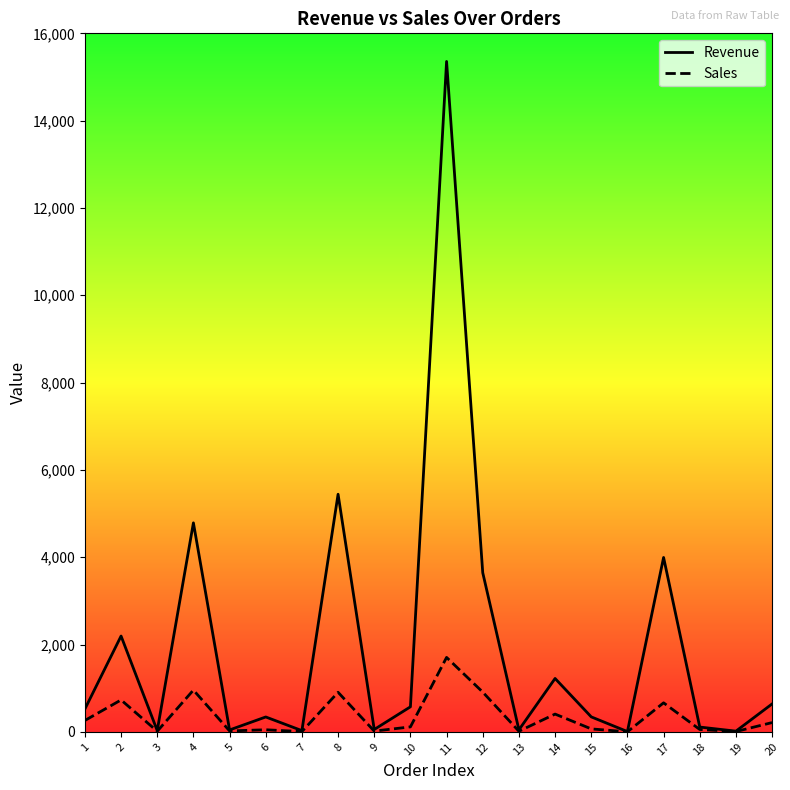

What are all the series names shown in the legend?

Revenue, Sales